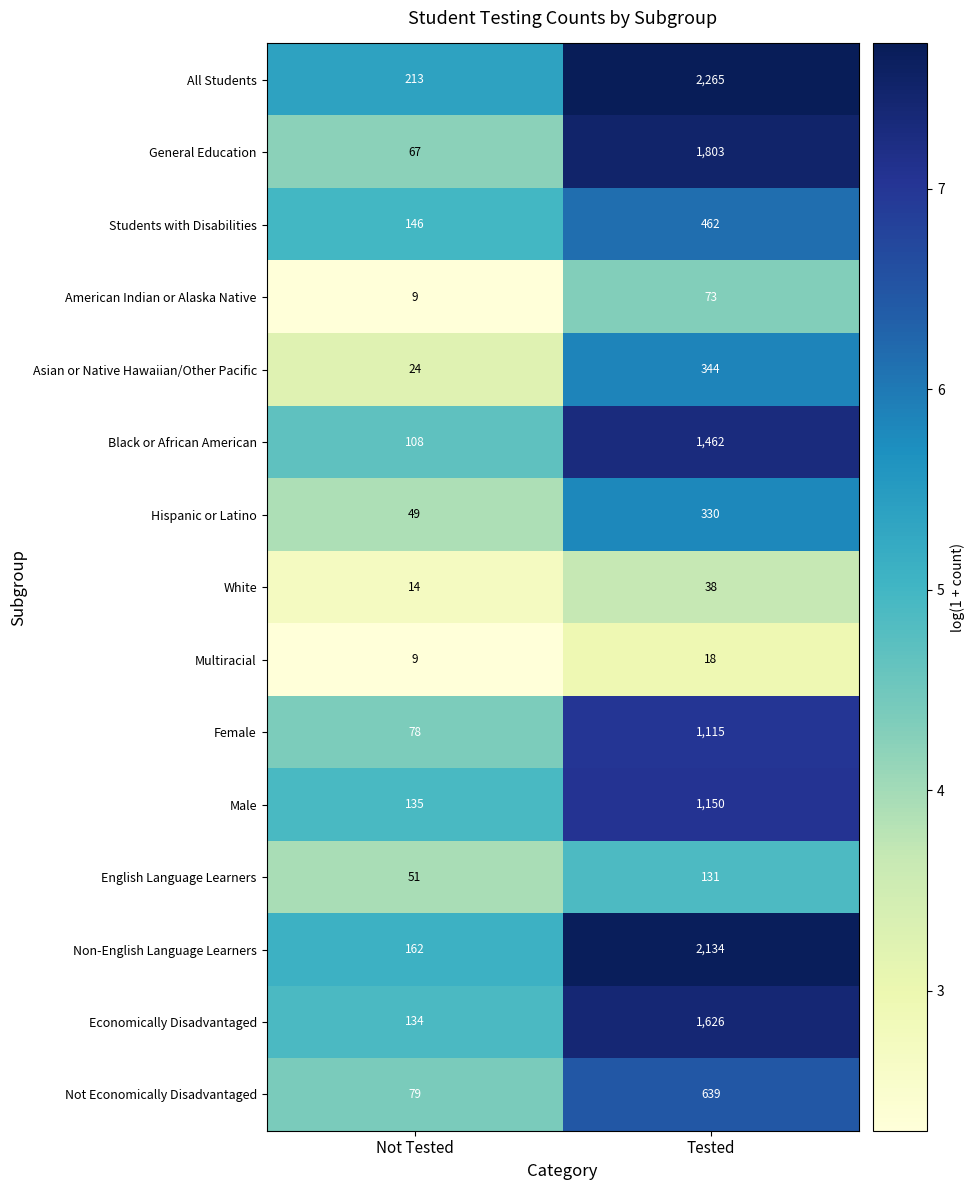

What value does the Multiracial series have at Not Tested?

9